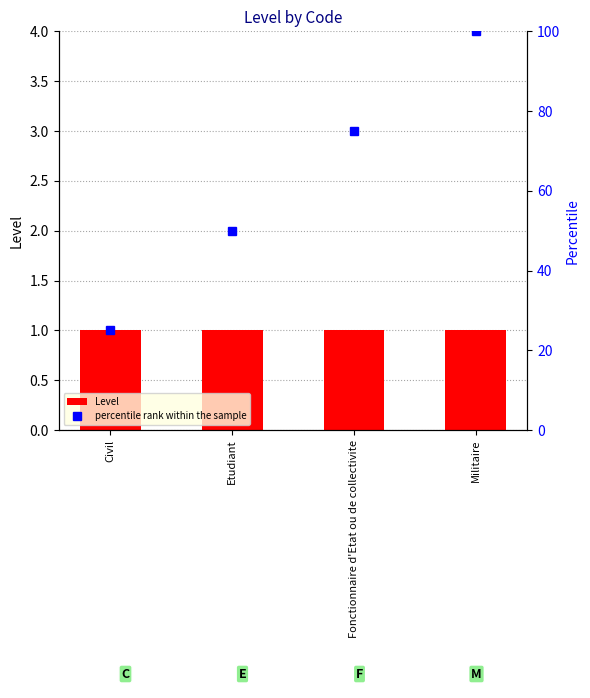

True or false: Level has a value of 2 at Fonctionnaire d'Etat ou de collectivite.

False